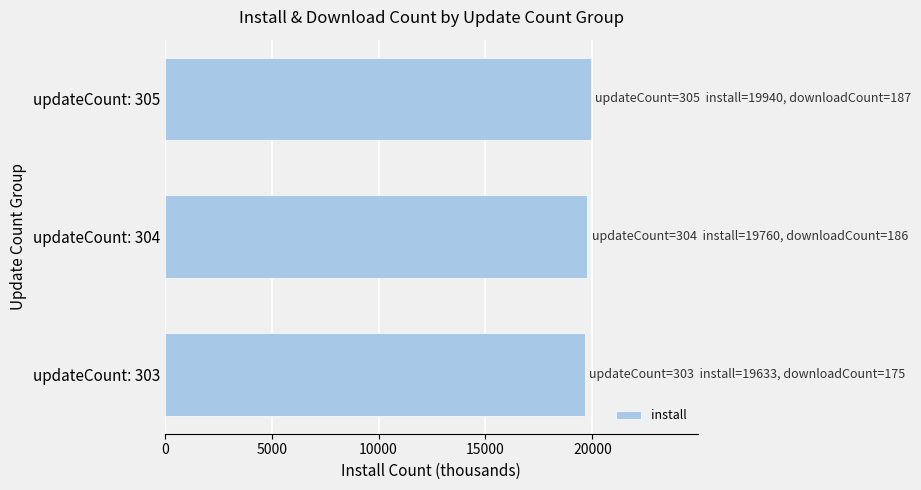

The value at updateCount: 304 is 19760. True or false?

True